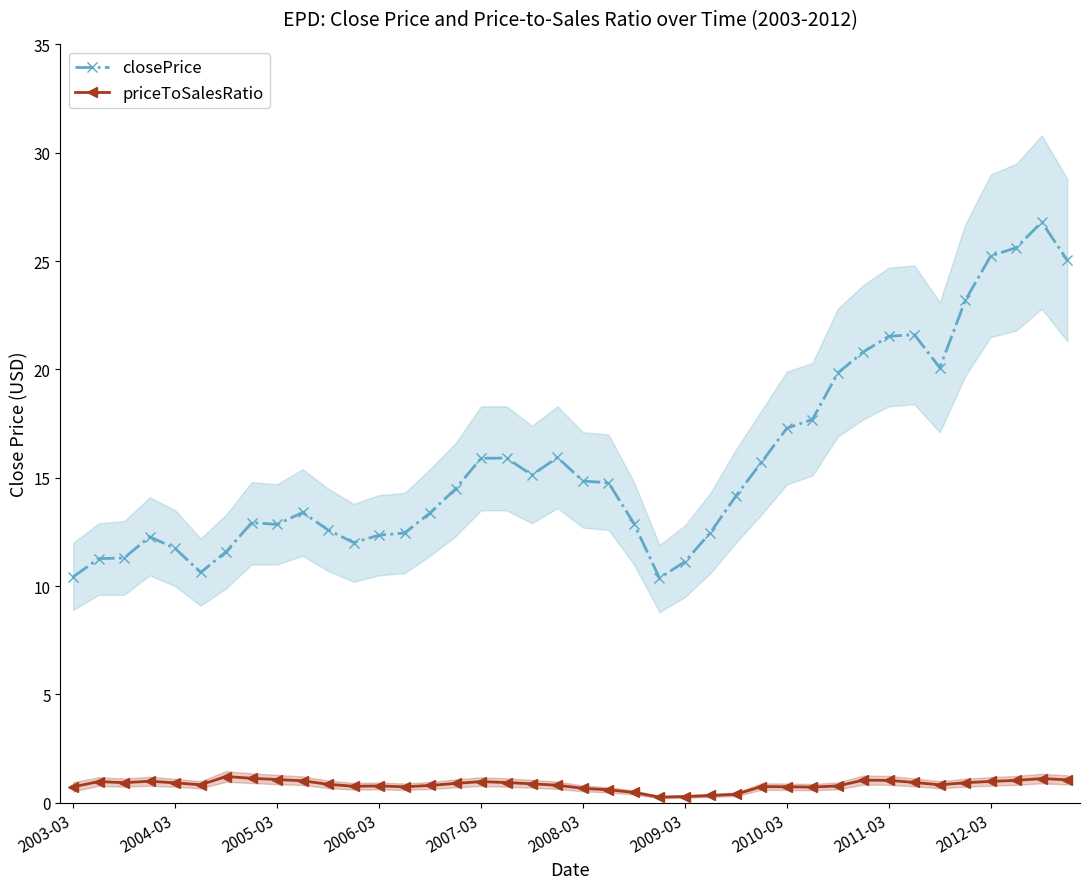

True or false: closePrice and priceToSalesRatio cross at least once.

False